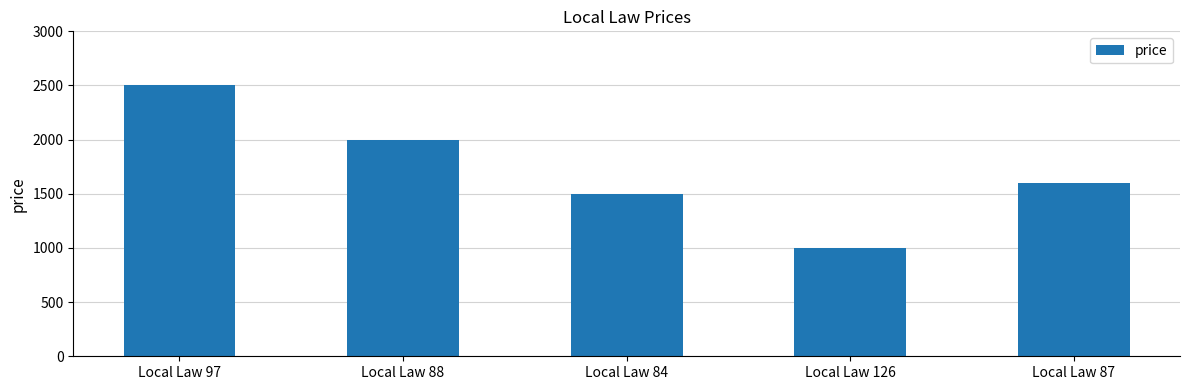

The chart shows a value of 1600 at Local Law 87. True or false?

True